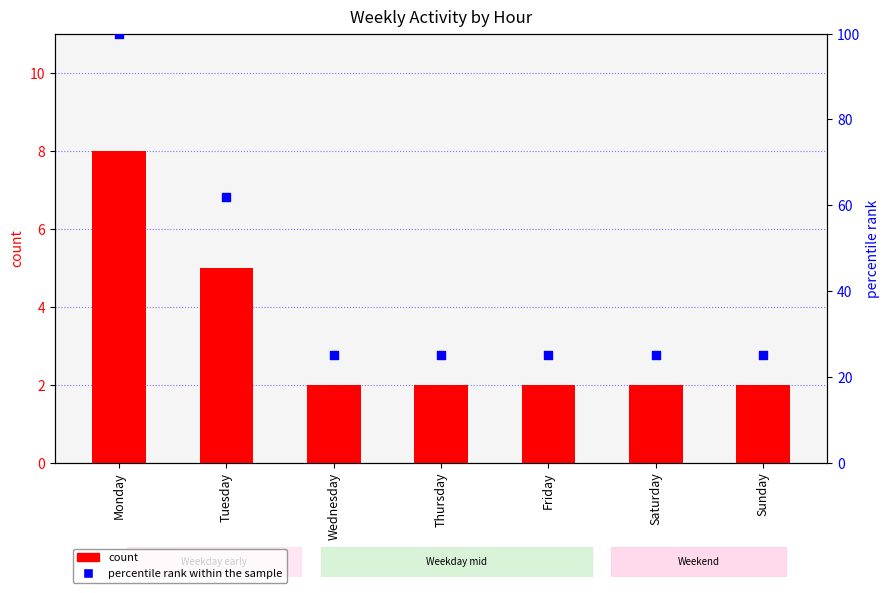

What are all the series names shown in the legend?

count, percentile rank within the sample